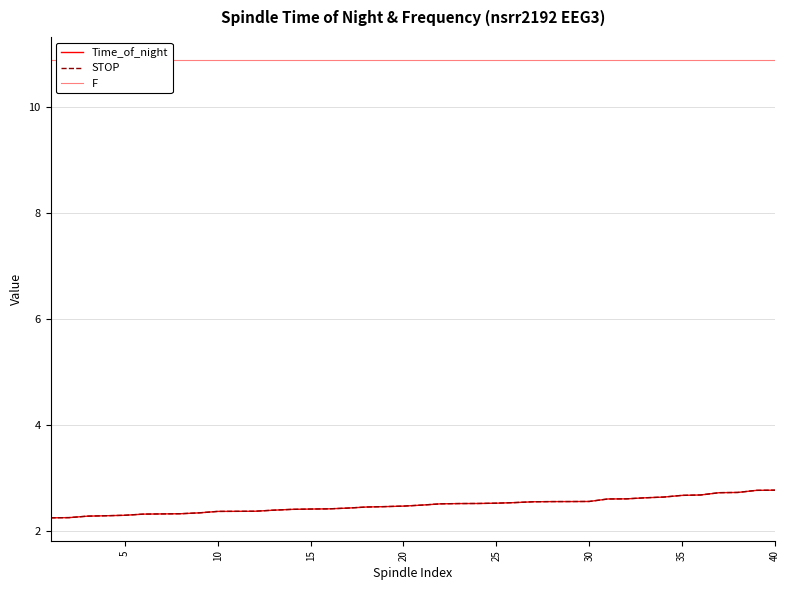

What is the average value of the STOP series?

2.5